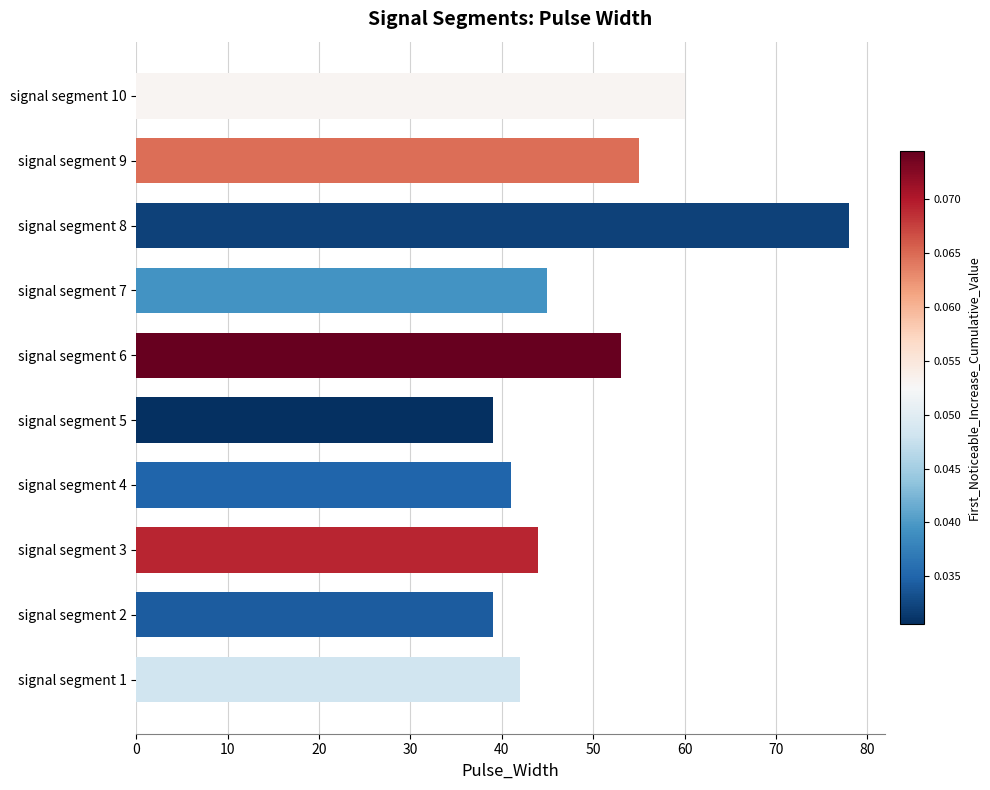

Count the number of categories in the chart.

10